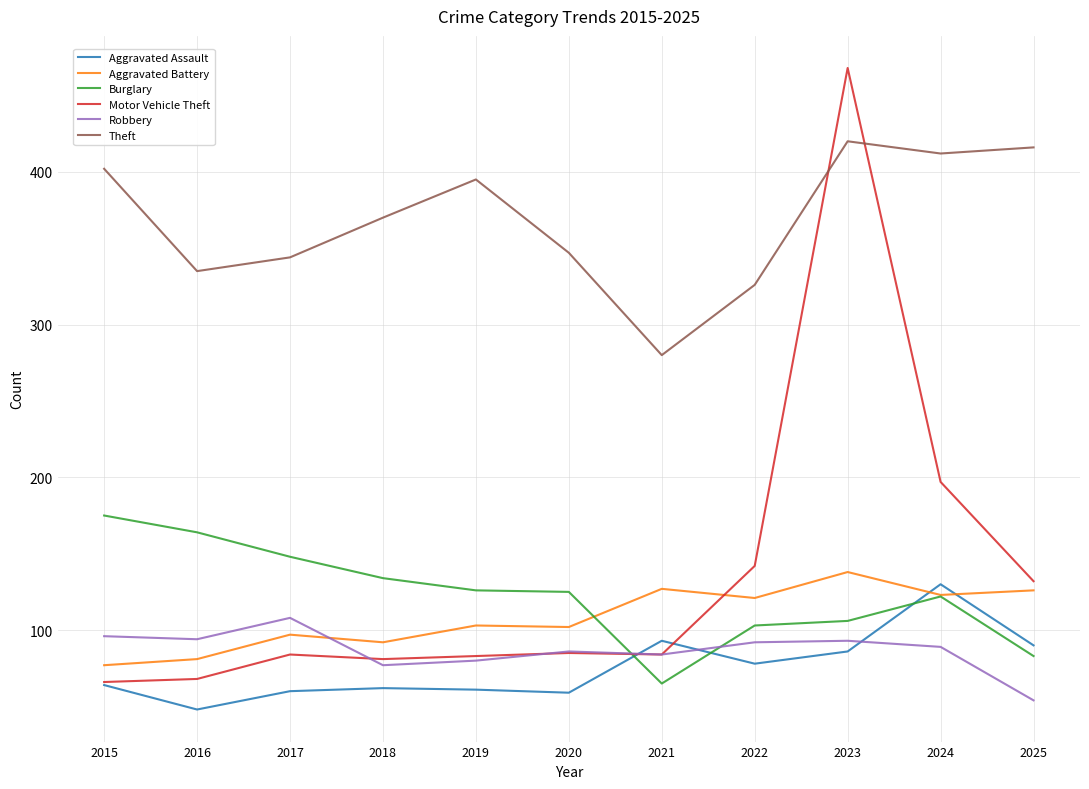

Between which two adjacent categories do Aggravated Battery and Aggravated Assault first intersect?

2023 and 2024